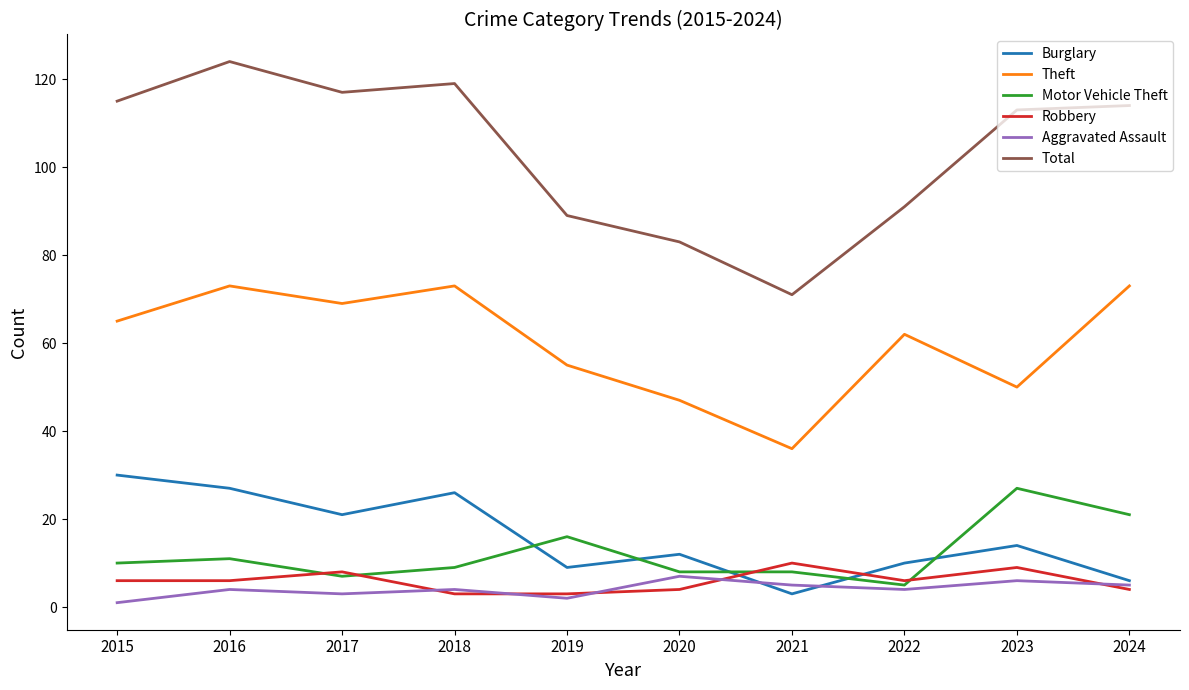

How many interior local valleys does the Theft series have?

3